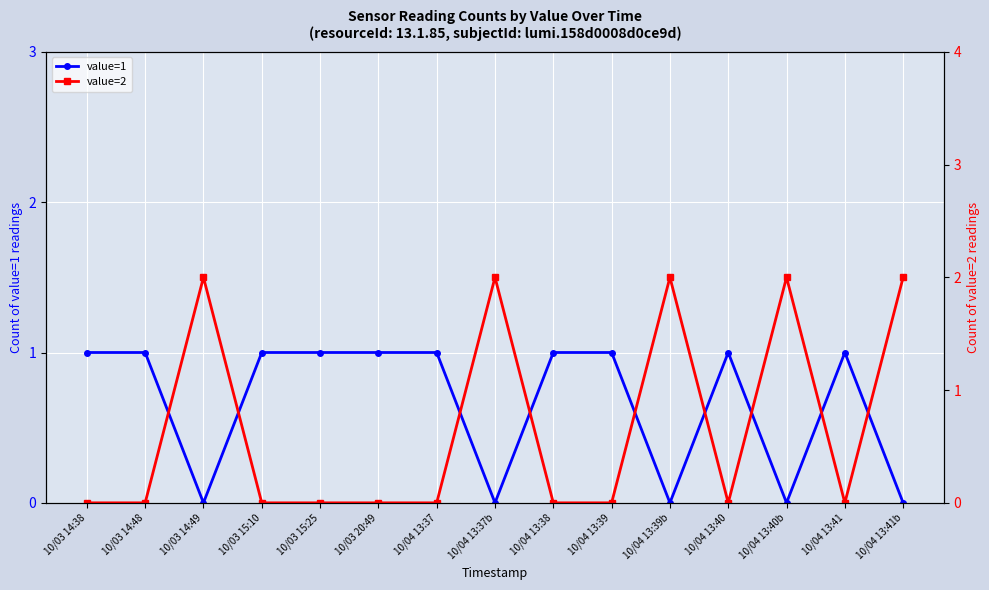

True or false: value=2 and value=1 intersect in this chart.

True